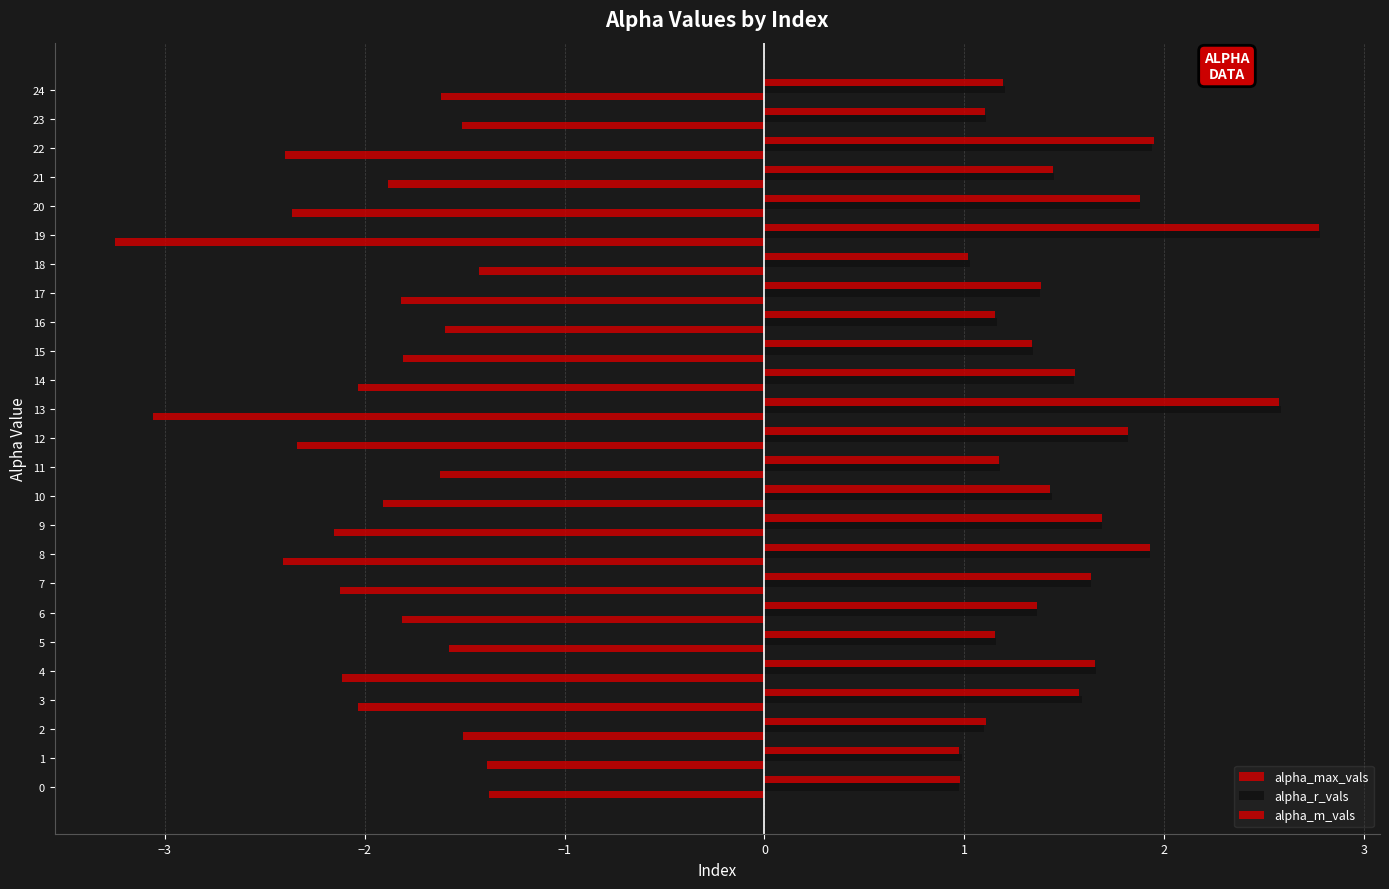

Count the number of data series in this chart.

3